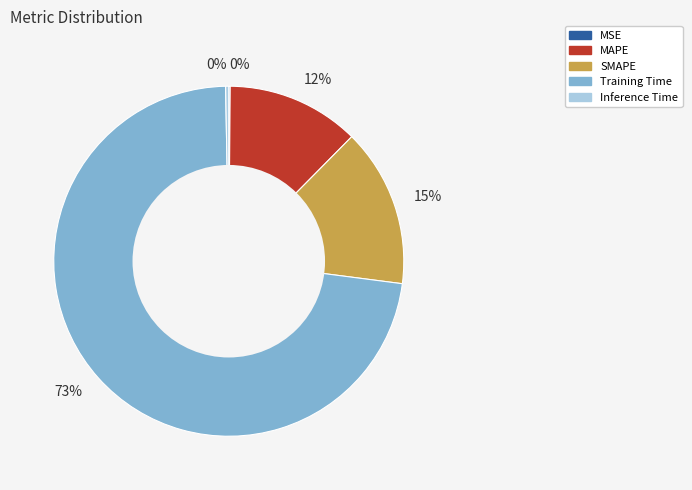

To the nearest percent, what is the difference between the largest and smallest slice percentages?

73%